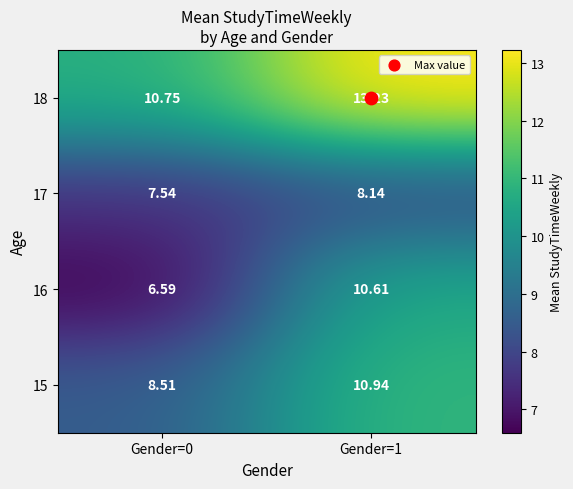

How many values in the 18 series exceed 13?

1